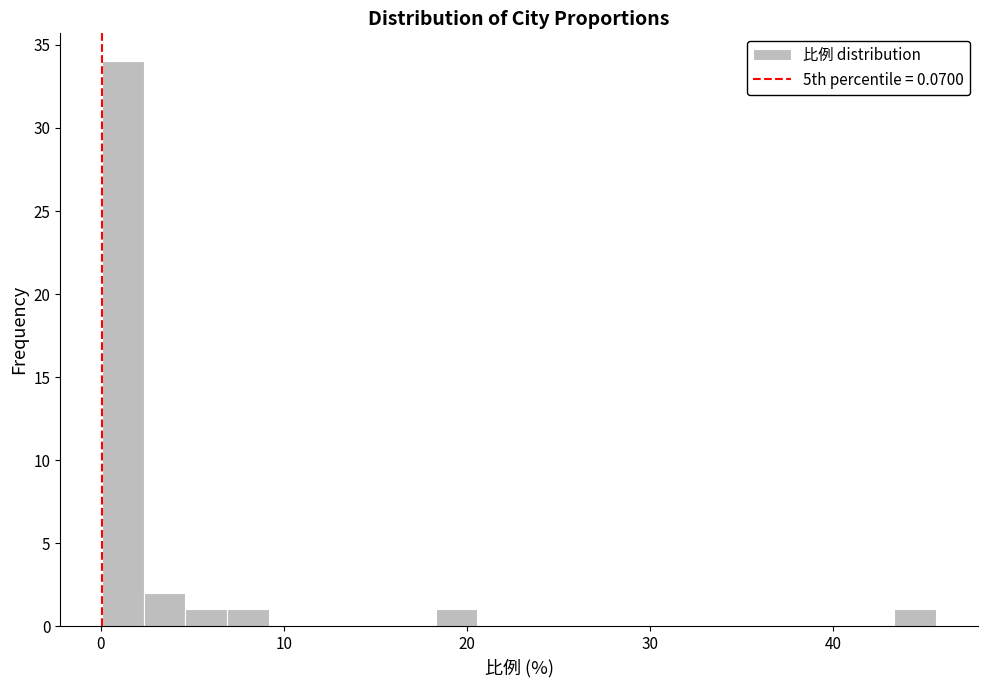

Around what value on the x-axis is the tallest bar? Give the approximate position of its centre, as read against the axis.

1